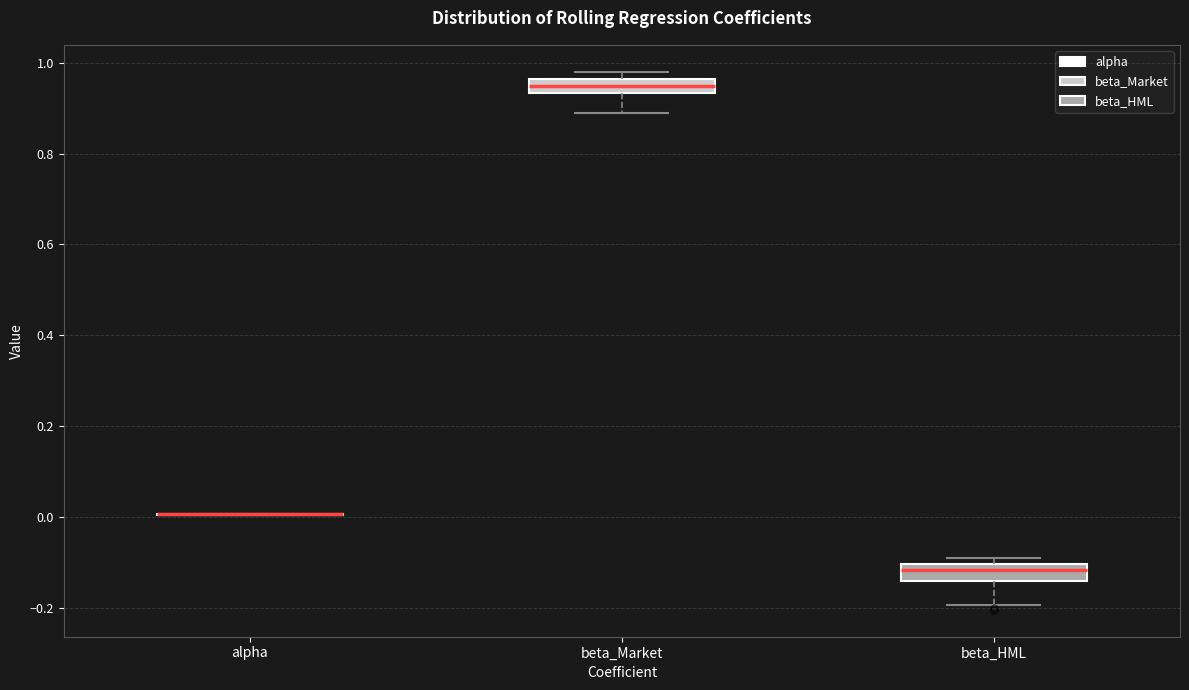

Reading left to right, transcribe this box plot: for each box, give where its median line is, the range the box spans, and where its two whiskers end, as read against the y-axis. The values are not printed on the chart, so give them approximately, as read against the axis.

alpha: box collapsed to a line at 0.00, whiskers 0.00 to 0.00
beta_Market: median 0.94 (inside the box), box 0.94 to 0.96, whiskers 0.88 to 0.98
beta_HML: median -0.12, box -0.14 to -0.10, whiskers -0.20 to -0.10 (just above the box's upper edge)